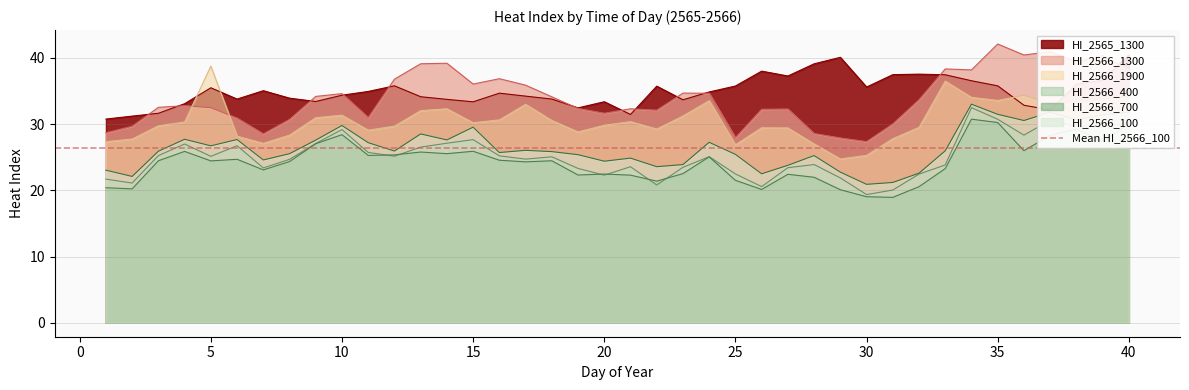

At which label does HI_2566_100 first exceed 25?

3